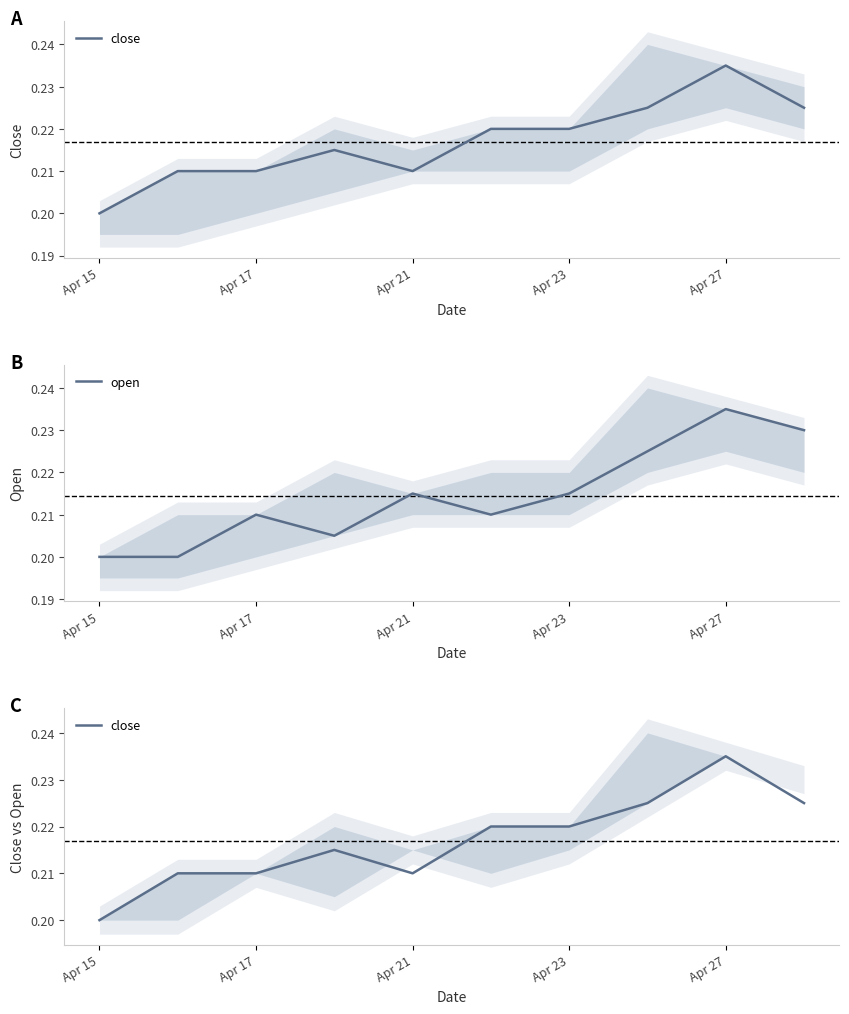

Is this an area chart (filled region under the line)?

No